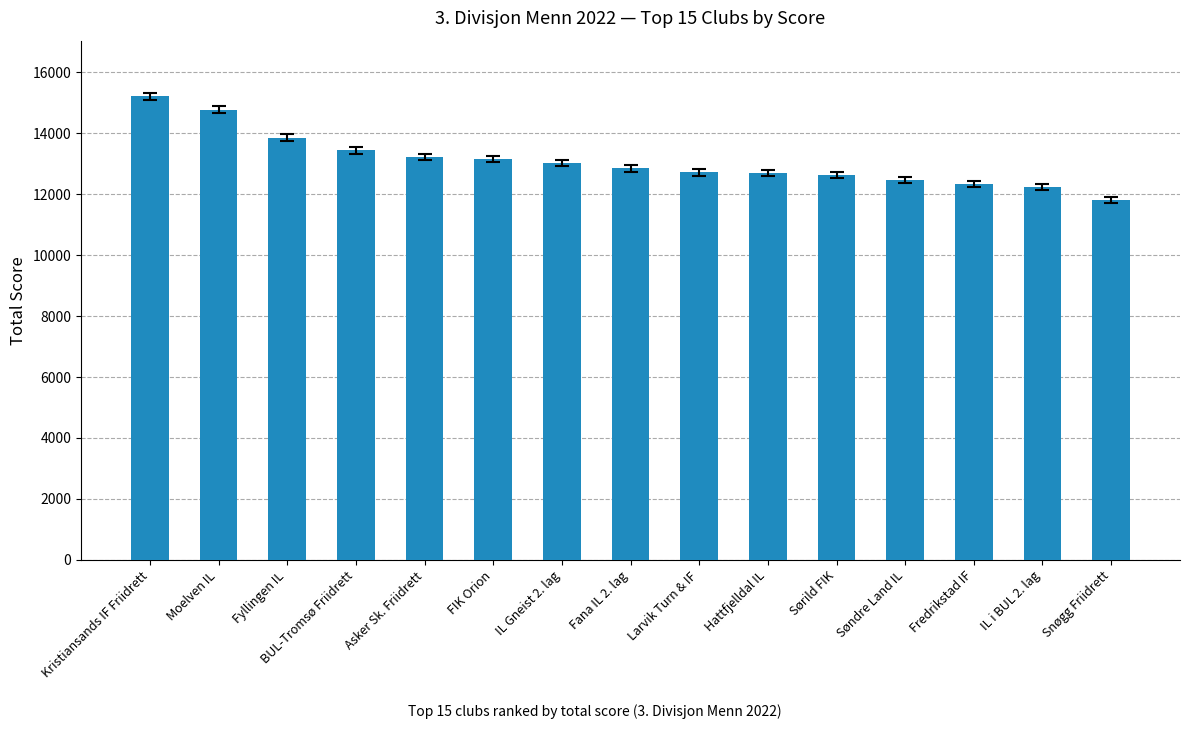

The chart shows a value of 7751 at BUL-Tromsø Friidrett. True or false?

False